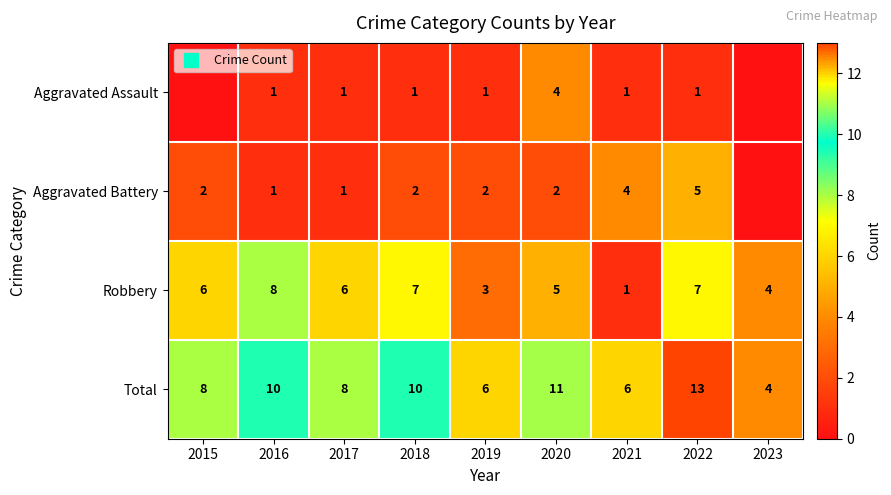

At which category is the sum across all series the highest?

2022